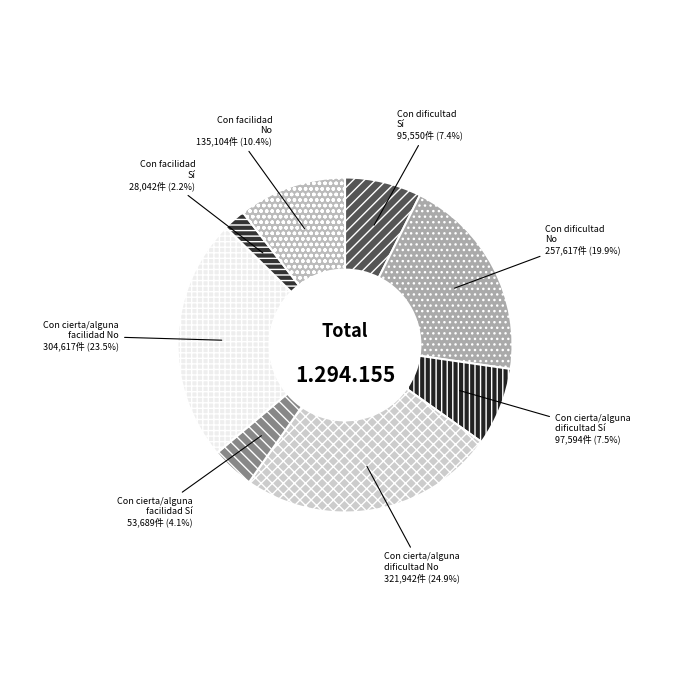

Do Con cierta/alguna dificultad No and Con dificultad No together represent more than half of the pie?

No